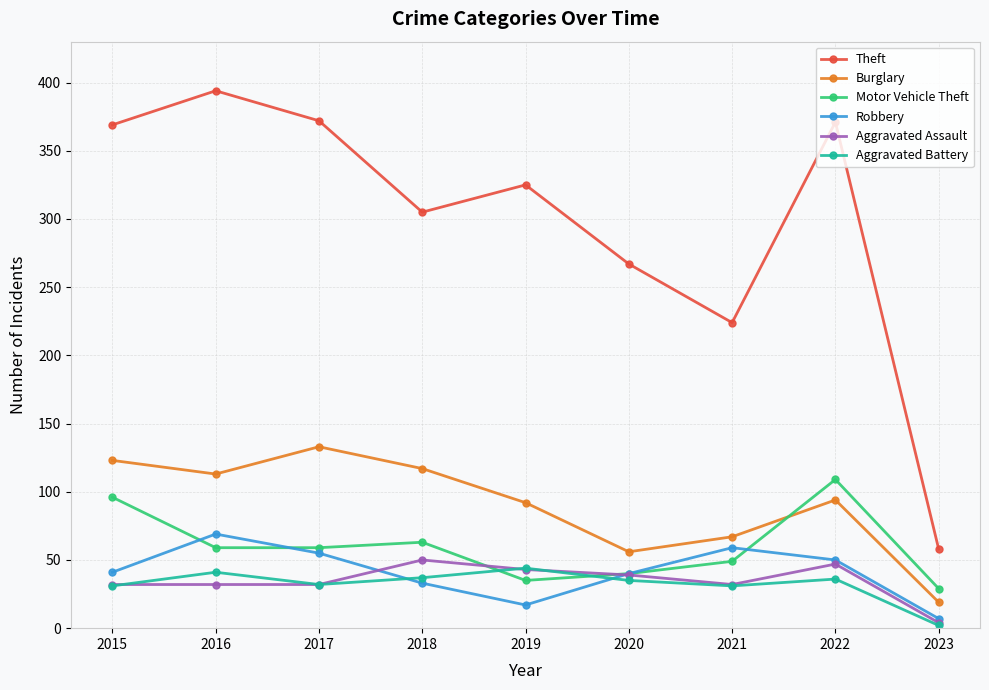

What is the approximate value of Robbery at 2016?

69